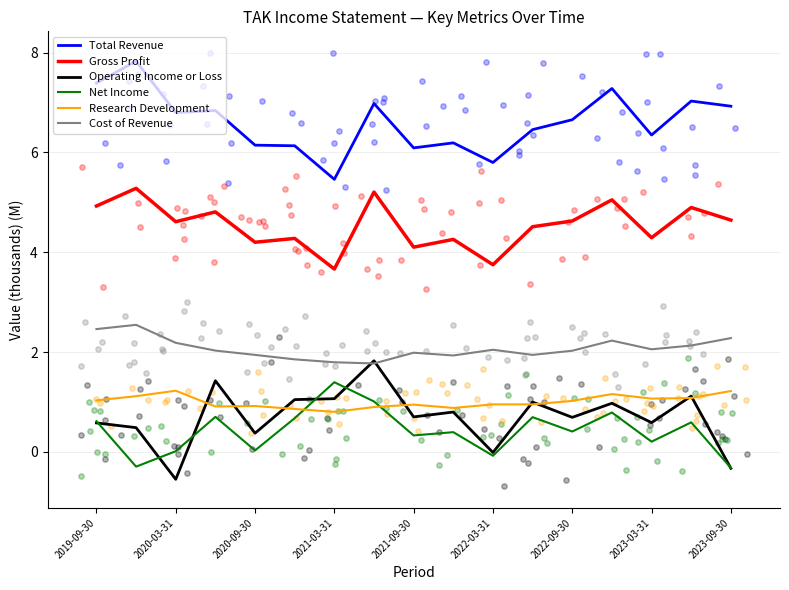

Which series contains the lowest Y value?

Operating Income or Loss